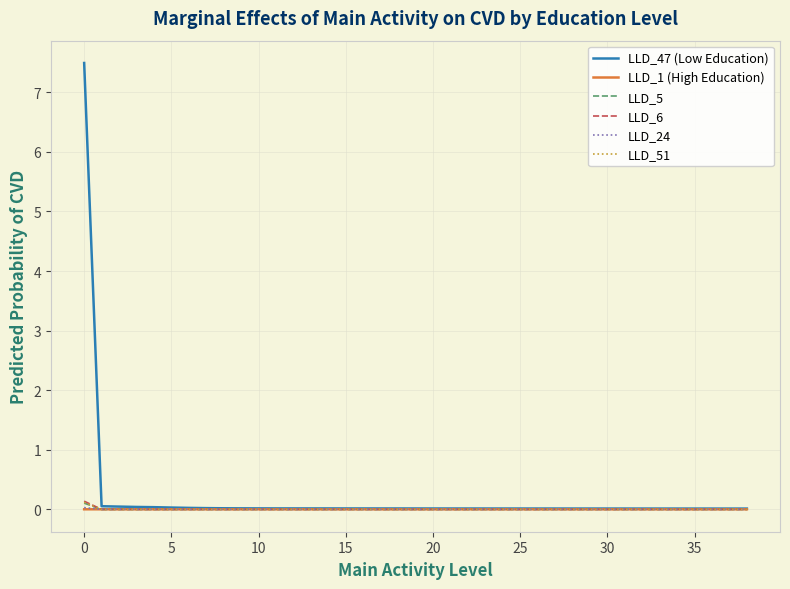

What is the greatest value displayed?

7.5